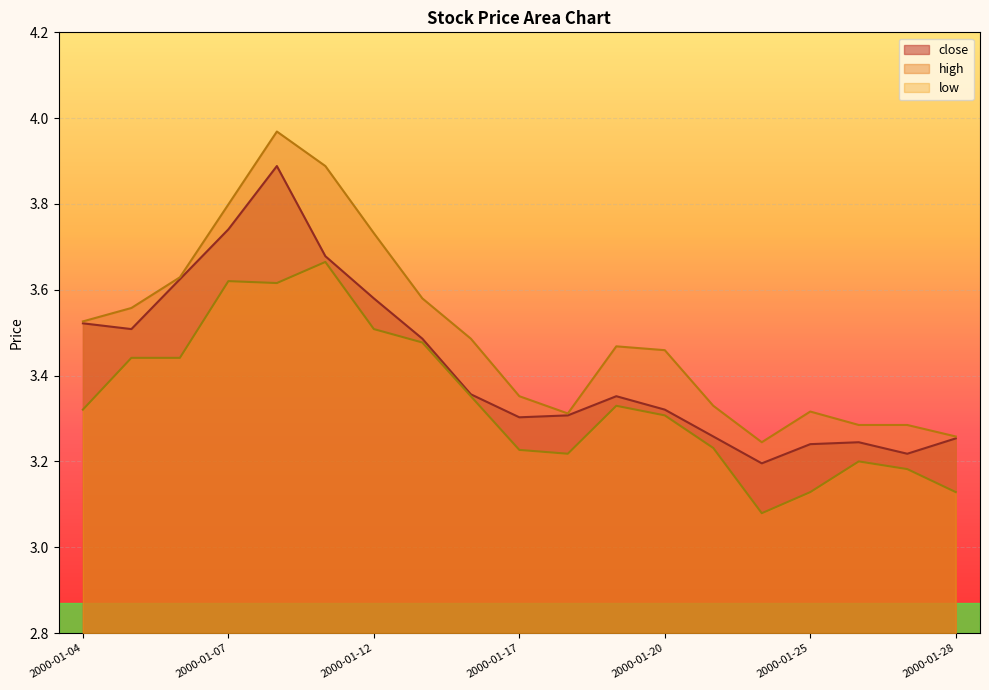

What is the value of the high point at the 3rd from the left?

3.6